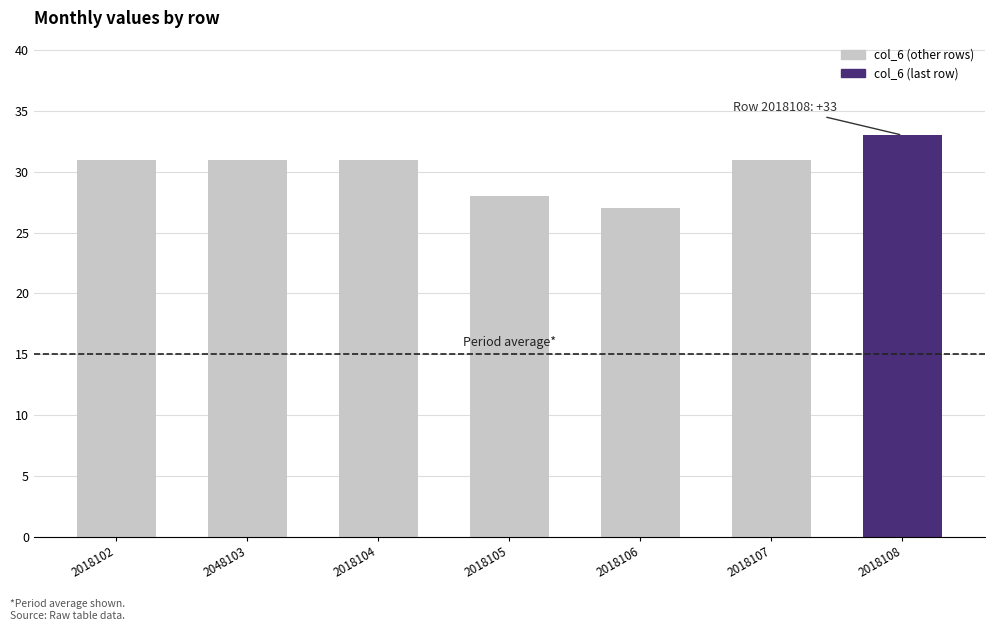

What is the value of the 6th bar from the left?

31